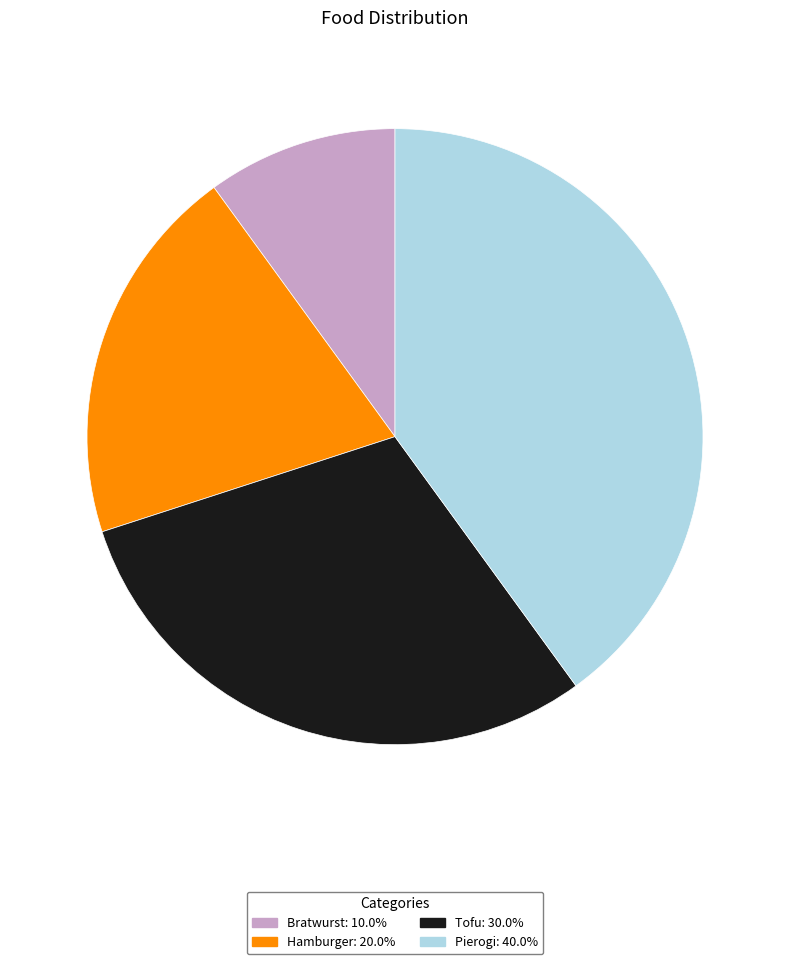

Is the sum of Bratwurst: 10.0% and Tofu: 30.0% greater than half?

No